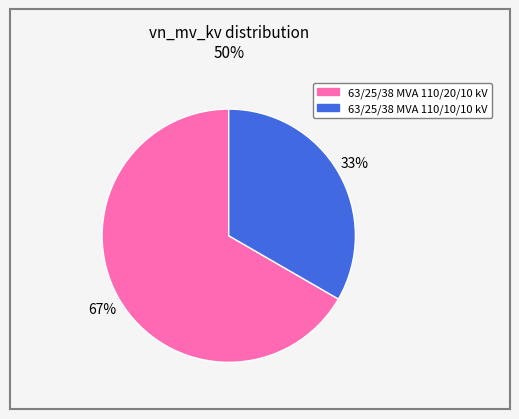

Which category accounts for the majority?

63/25/38 MVA 110/20/10 kV